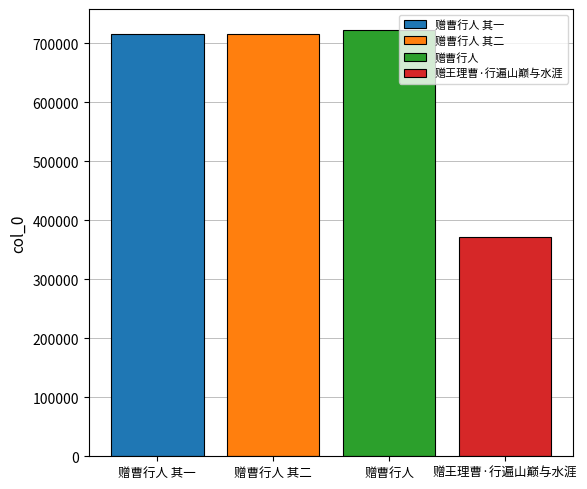

What is the maximum value for 赠曹行人 其二?

715677